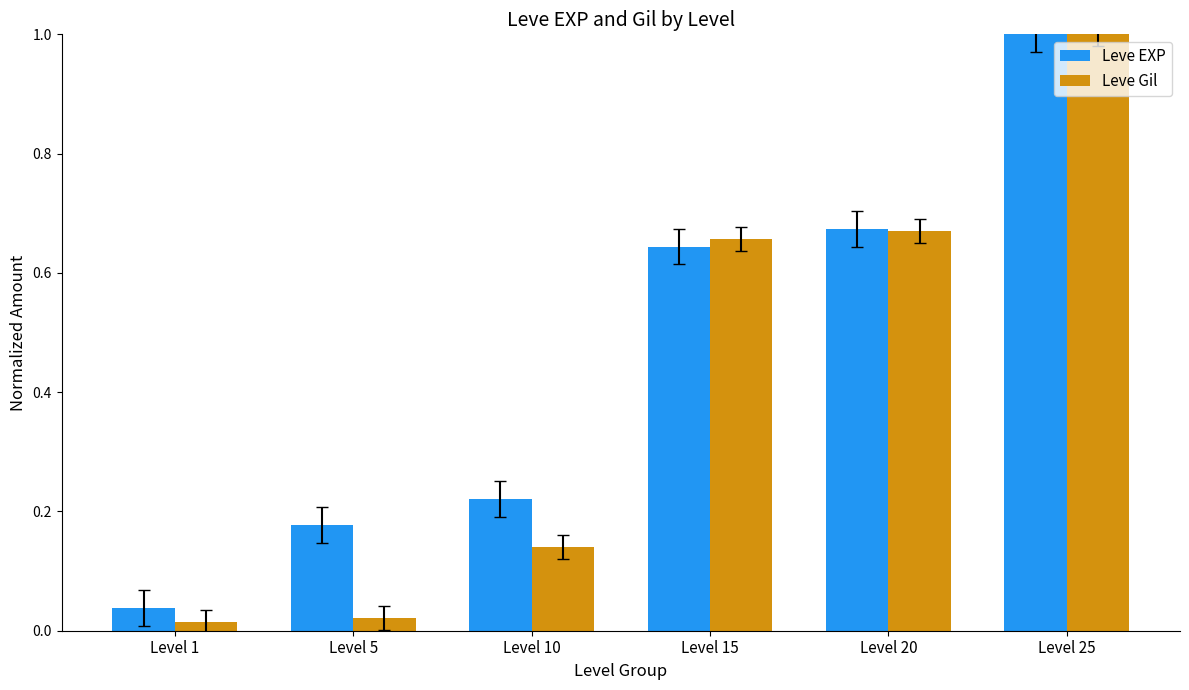

At which label does Leve Gil reach its peak?

Level 25